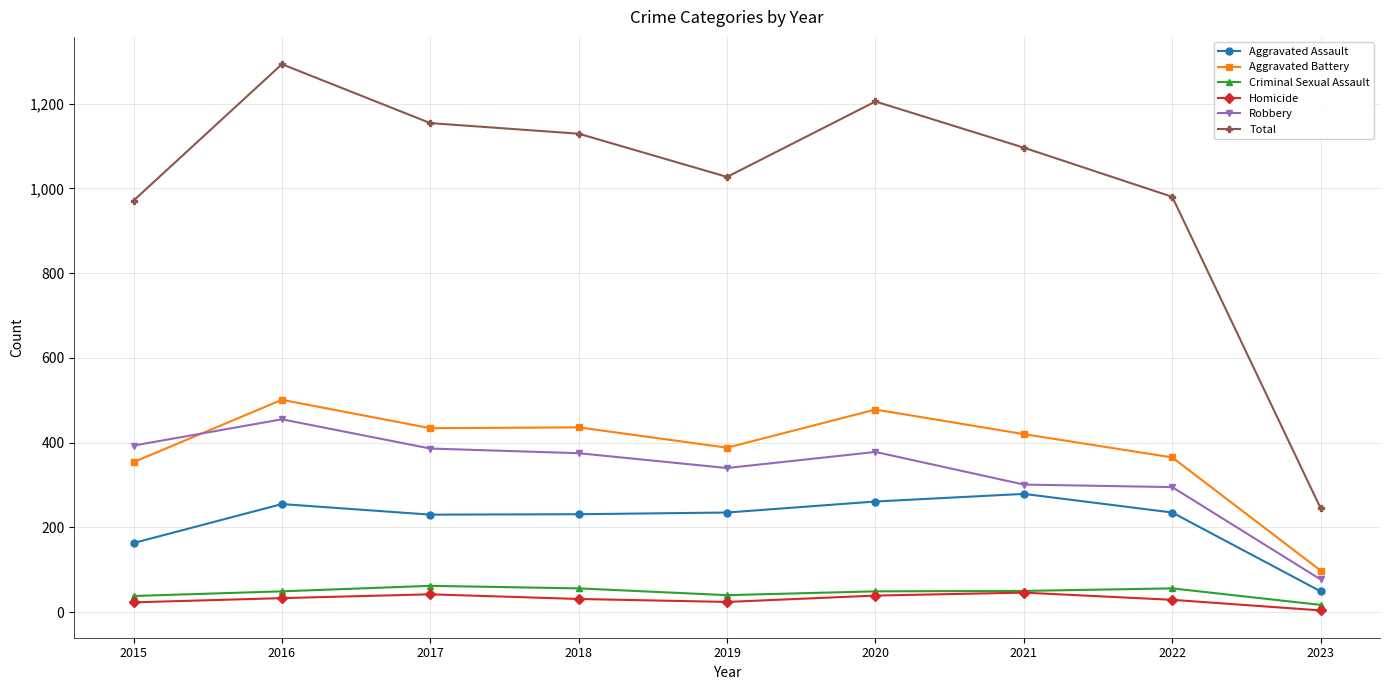

Count the number of data series in this chart.

6